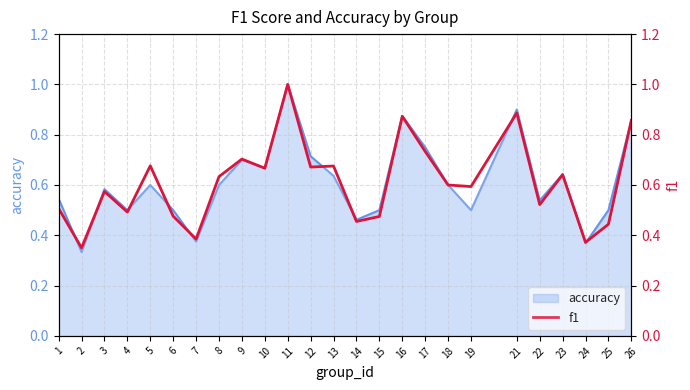

How many points are higher than both their immediate neighbors (excluding endpoints)?

8